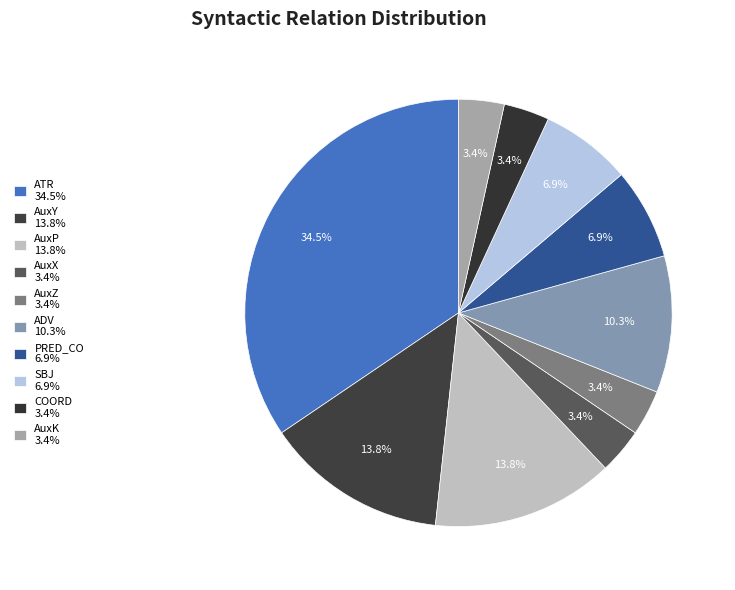

Count the number of slices in the pie.

10